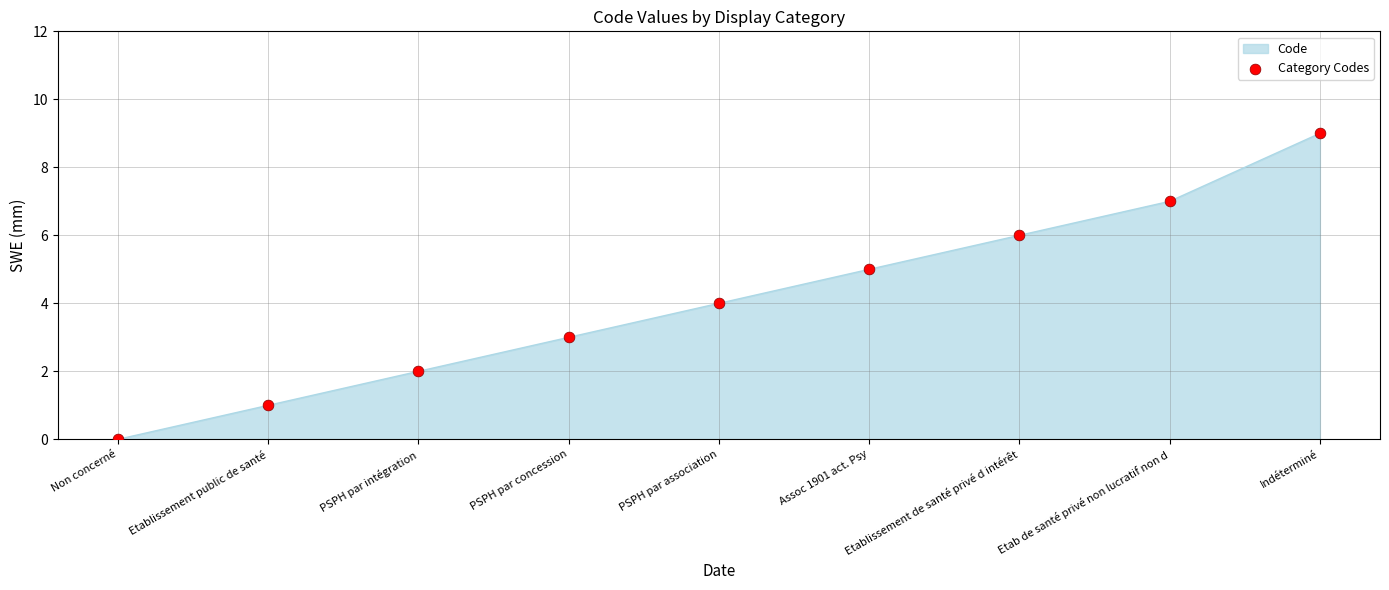

Approximately how many times larger is the value at Indéterminé compared to Etablissement public de santé?

9.0